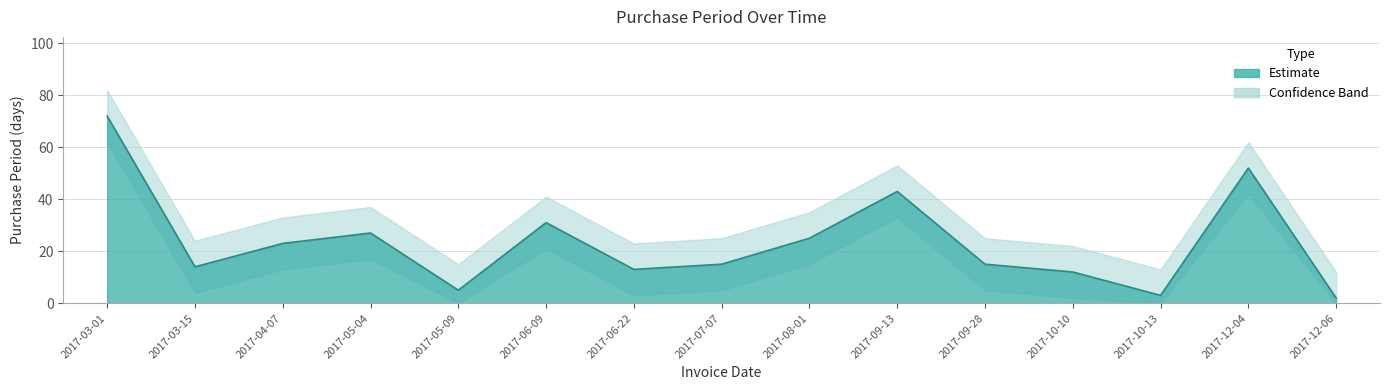

Reading right to left, extract all data points from this chart.

2017-12-06=2	2017-12-04=52	2017-10-13=3	2017-10-10=12	2017-09-28=15	2017-09-13=43	2017-08-01=25	2017-07-07=15	2017-06-22=13	2017-06-09=31	2017-05-09=5	2017-05-04=27	2017-04-07=23	2017-03-15=14	2017-03-01=72